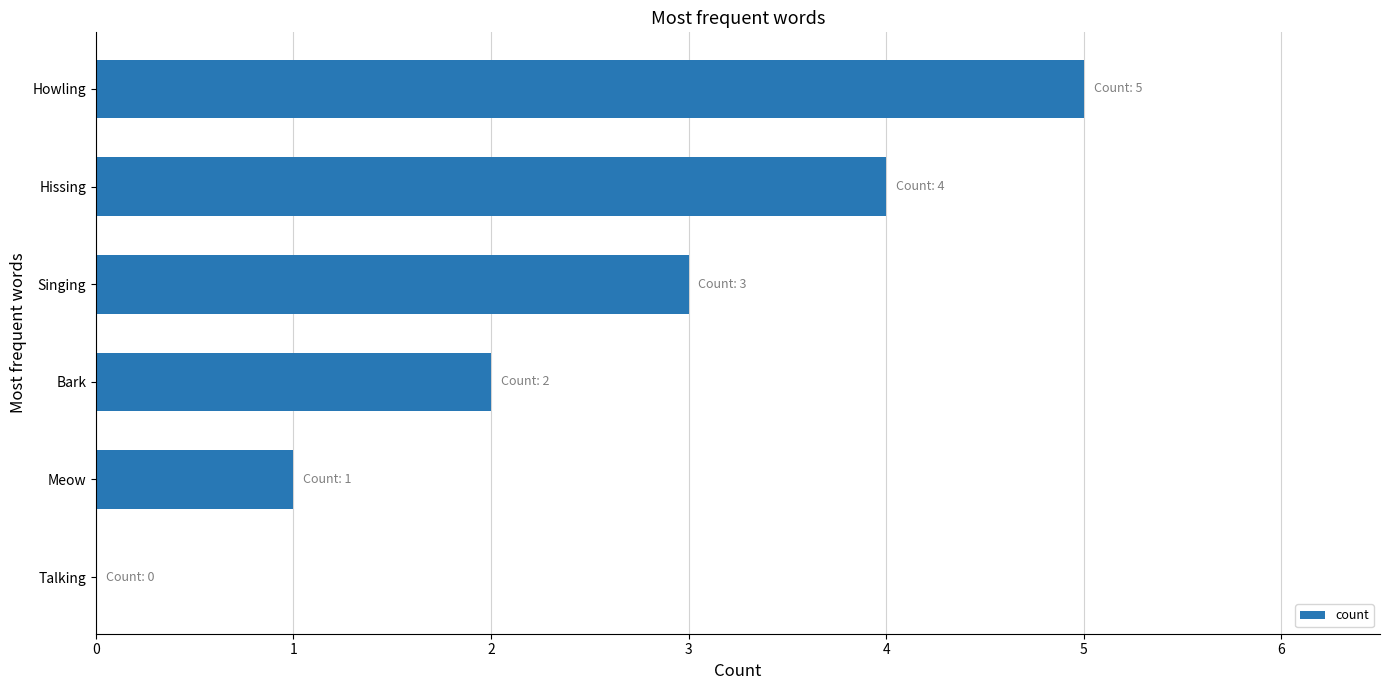

What is the sum of the values at Singing and Bark?

5